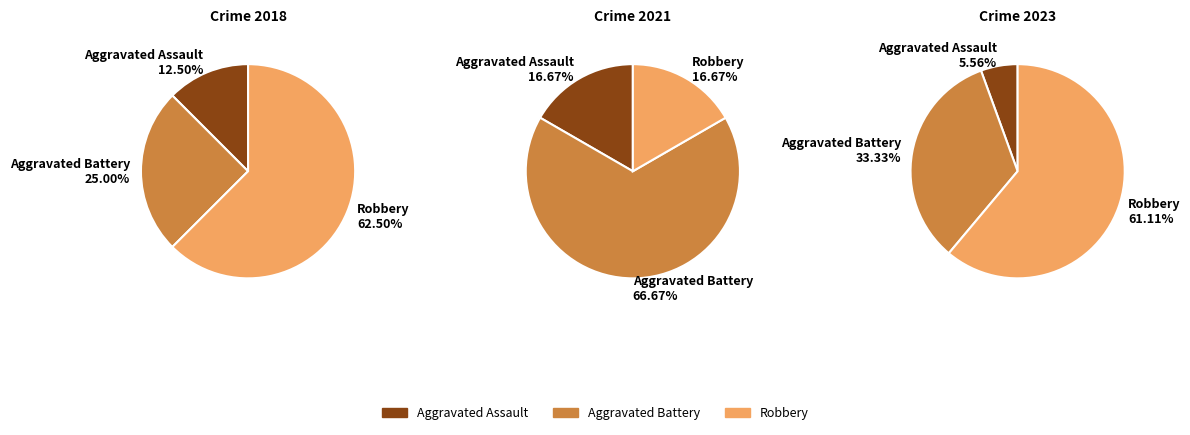

Which has a higher value, Robbery or Aggravated Assault?

Robbery